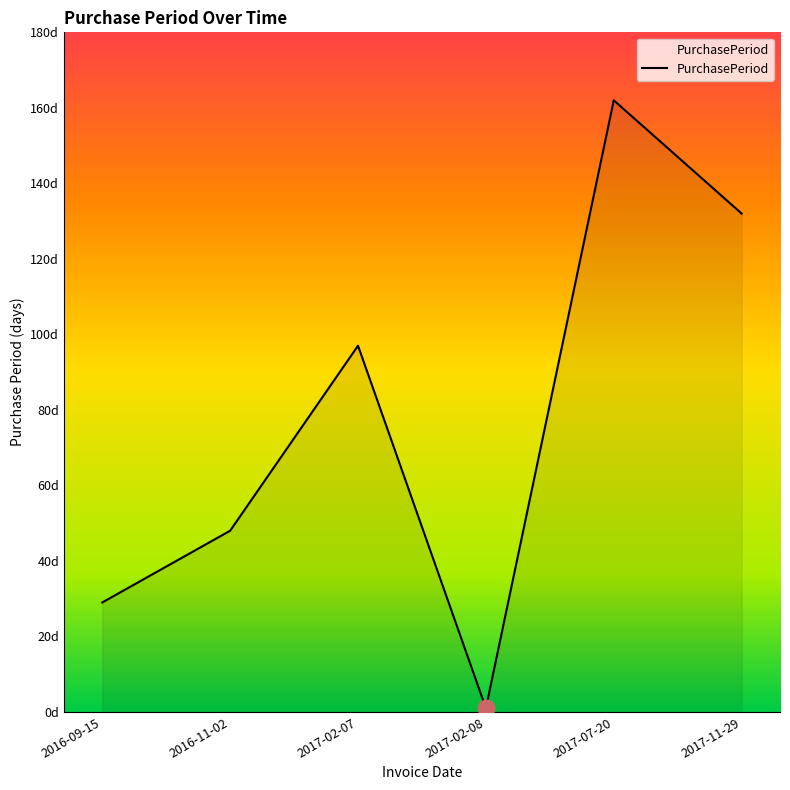

At which category does the data reach its first local valley?

2017-02-08